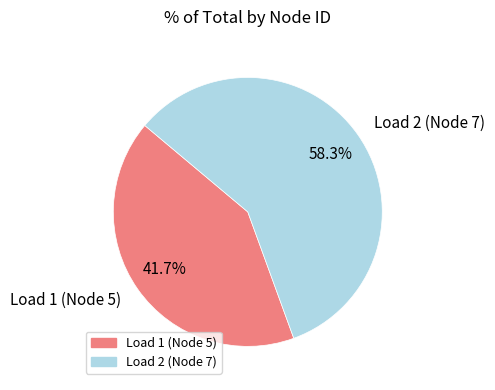

Do Load 2 (Node 7) and Load 1 (Node 5) together represent more than half of the pie?

Yes